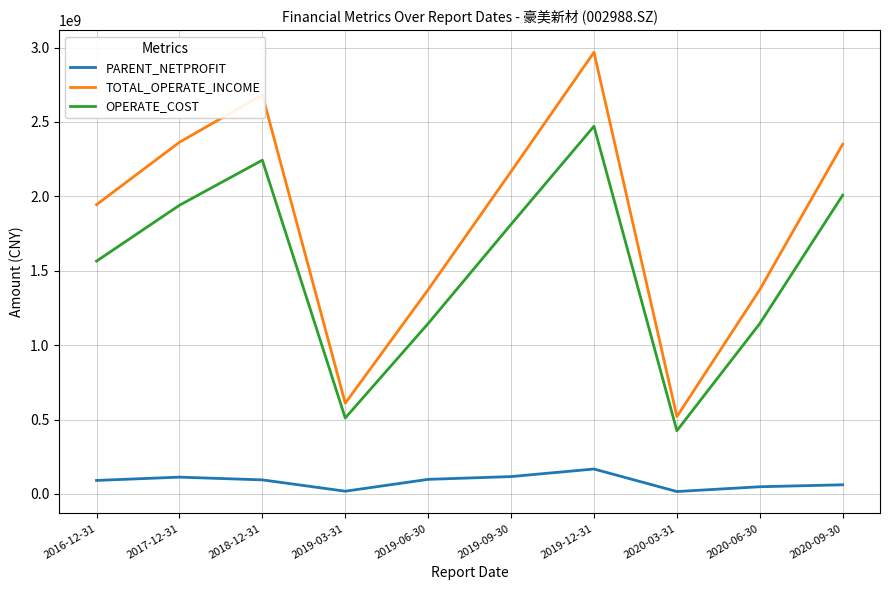

How many interior local peaks does the TOTAL_OPERATE_INCOME series have?

2